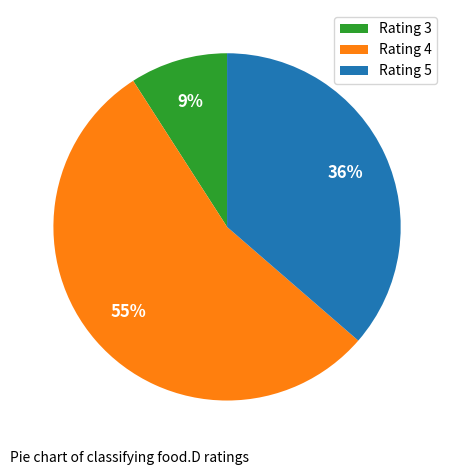

Approximately how many times larger is the value at Rating 5 compared to Rating 4?

0.7